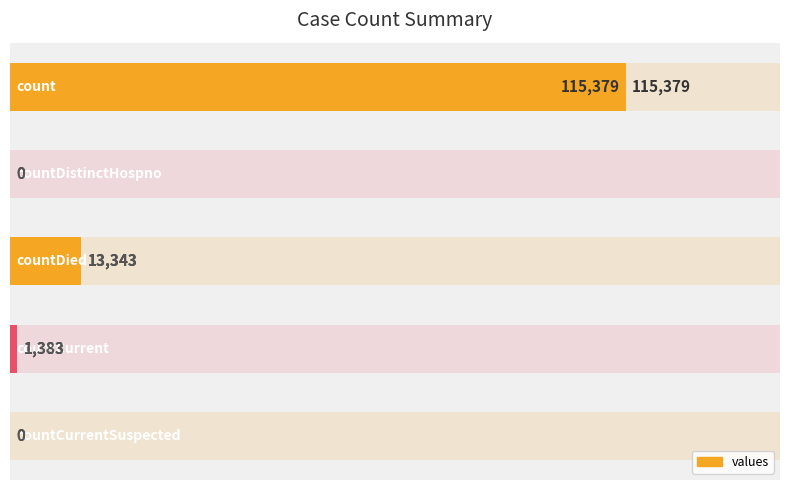

How many data points does each series have?

5